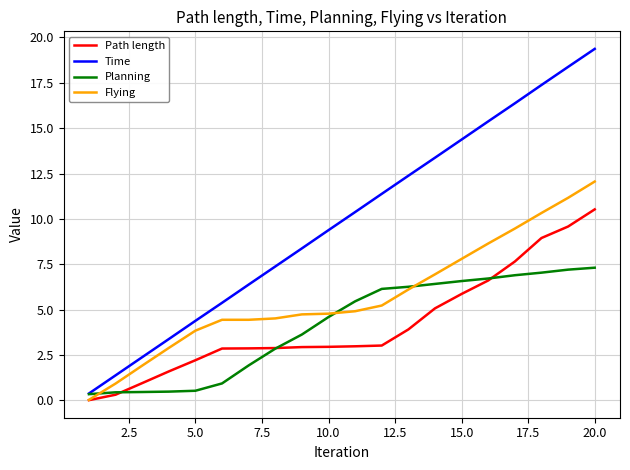

What is the difference between the maximum and minimum values in the Planning series?

7.0